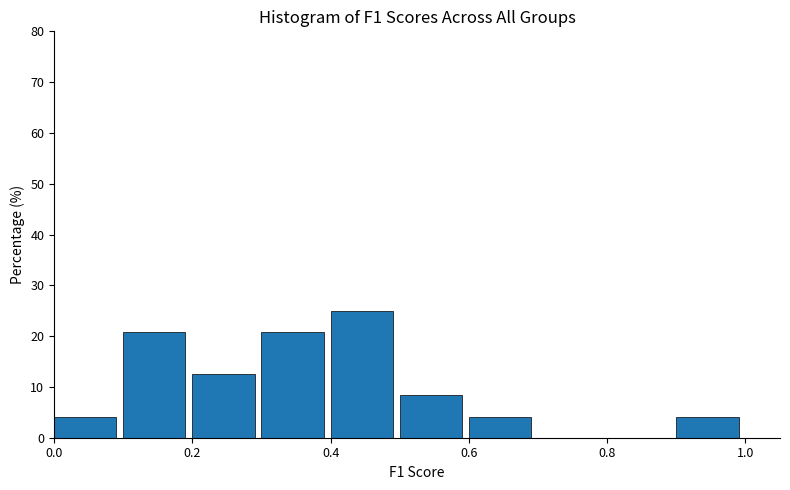

Reading left to right, list every bar in this chart as the range it spans on the x-axis followed by its height. The values are not printed on the chart, so give them approximately, as read against the axis.

0.0 to 0.1: 4
0.1 to 0.2: 21
0.2 to 0.3: 13
0.3 to 0.4: 21
0.4 to 0.5: 25
0.5 to 0.6: 8
0.6 to 0.7: 4
0.7 to 0.8: 0
0.8 to 0.9: 0
0.9 to 1.0: 4